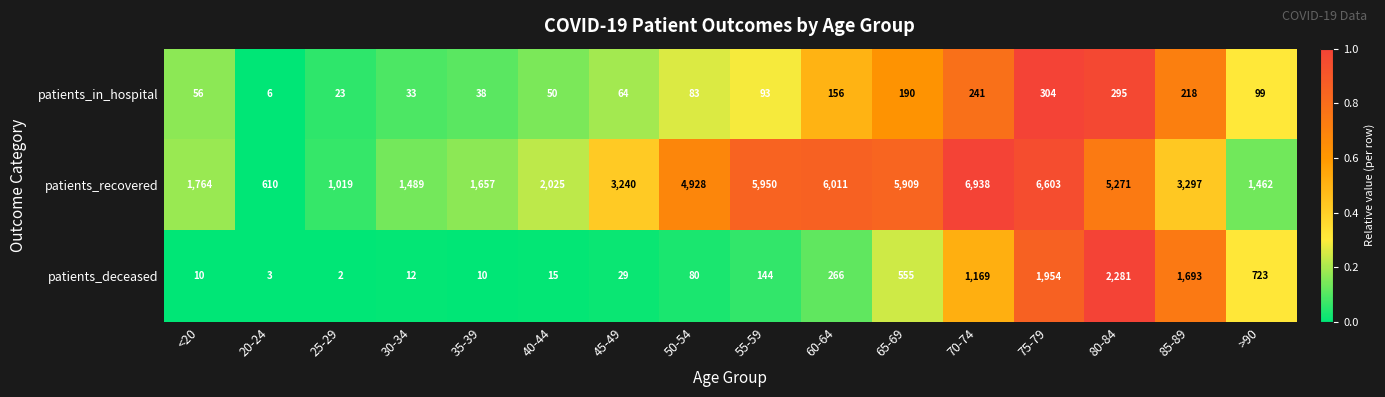

What is the difference between the highest and lowest values at 50-54?

4848